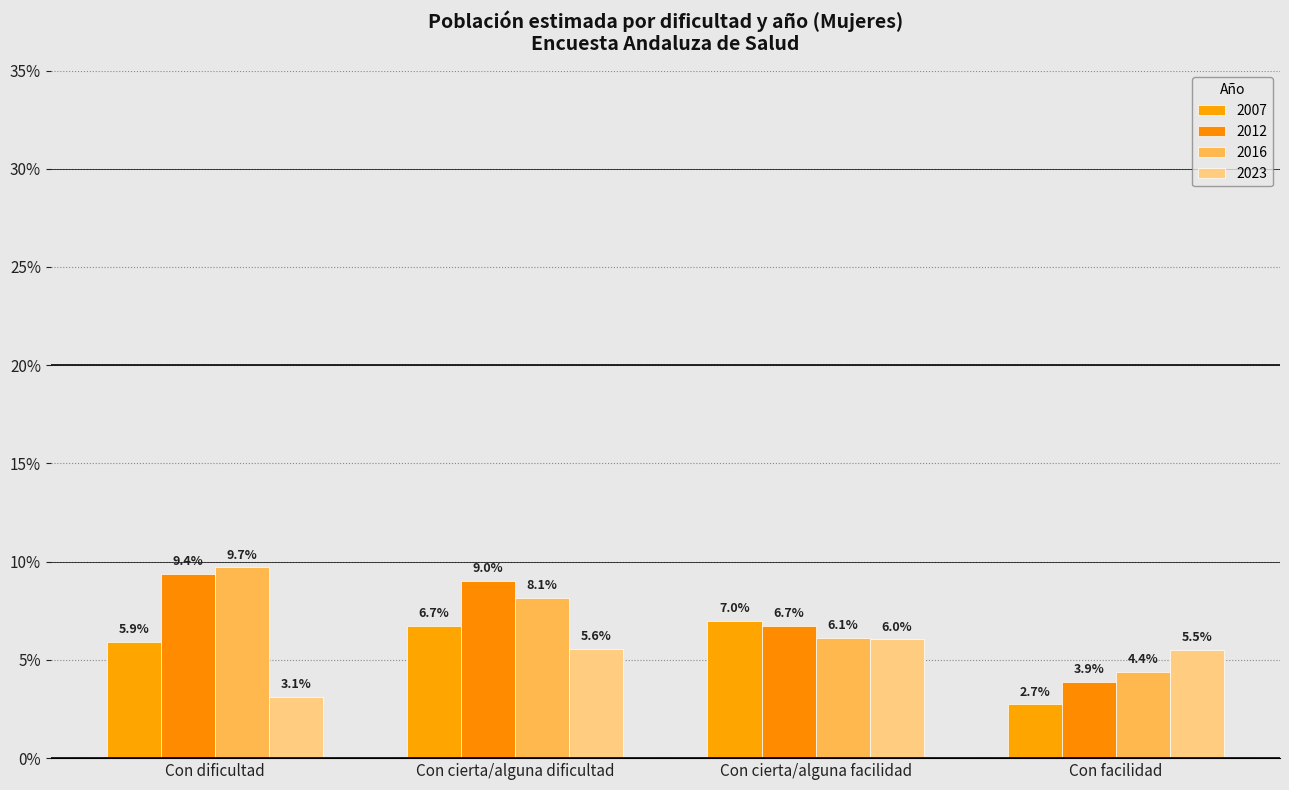

At which label does 2012 first exceed 9?

Con dificultad